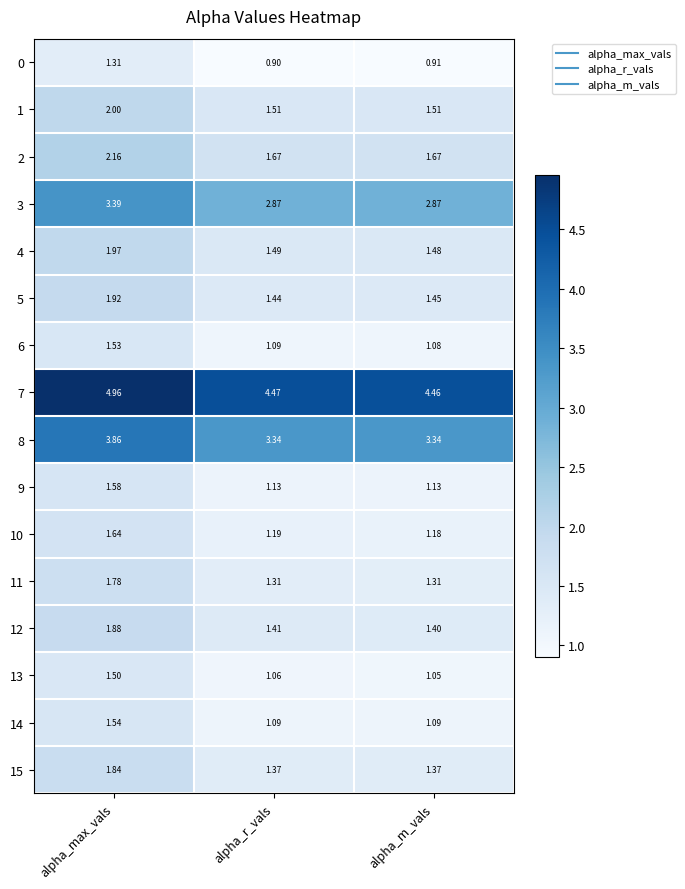

At which category is the sum across all series the highest?

alpha_max_vals